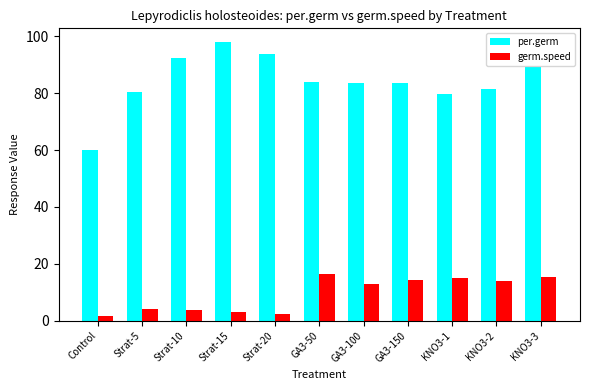

Which category has the lowest value in the per.germ series?

Control